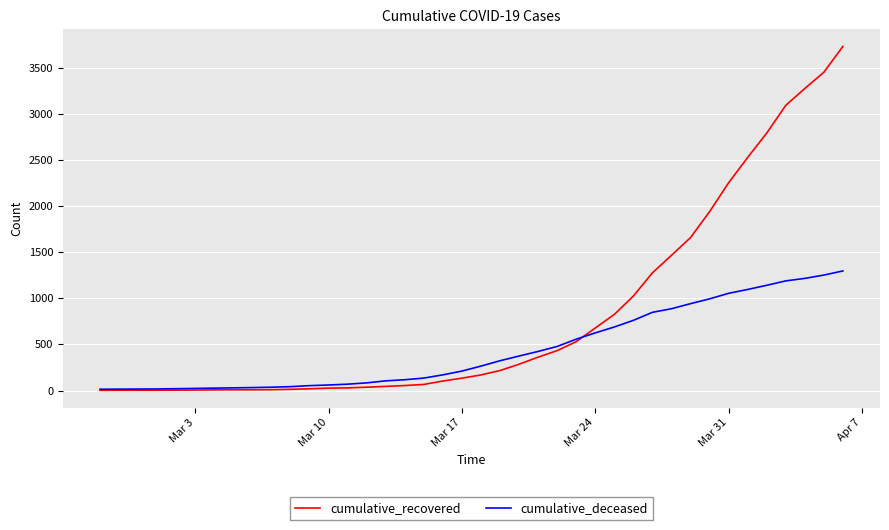

What are all the series names shown in the legend?

cumulative_recovered, cumulative_deceased